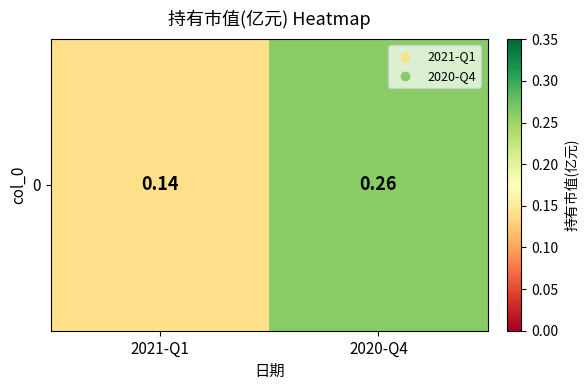

List the labels in order of value, largest first.

2020-Q4, 2021-Q1